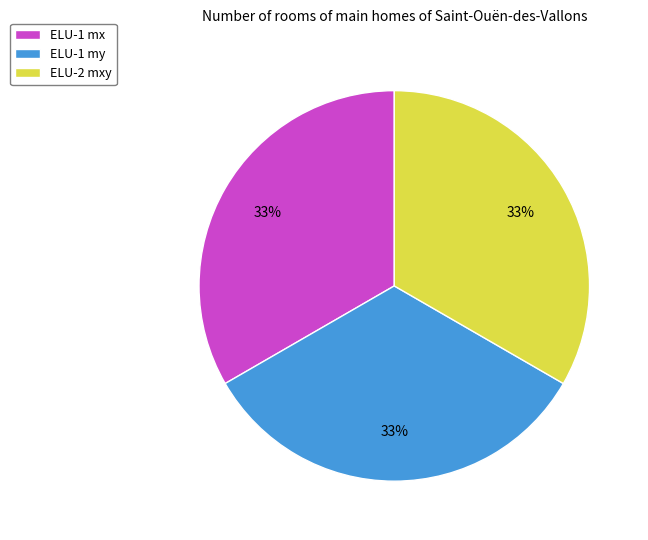

To the nearest percent, what percentage of the pie is ELU-2 mxy?

33%